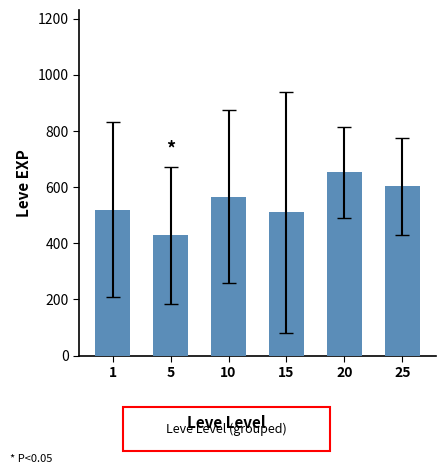

Rank the categories by value from highest to lowest.

20, 25, 10, 1, 15, 5